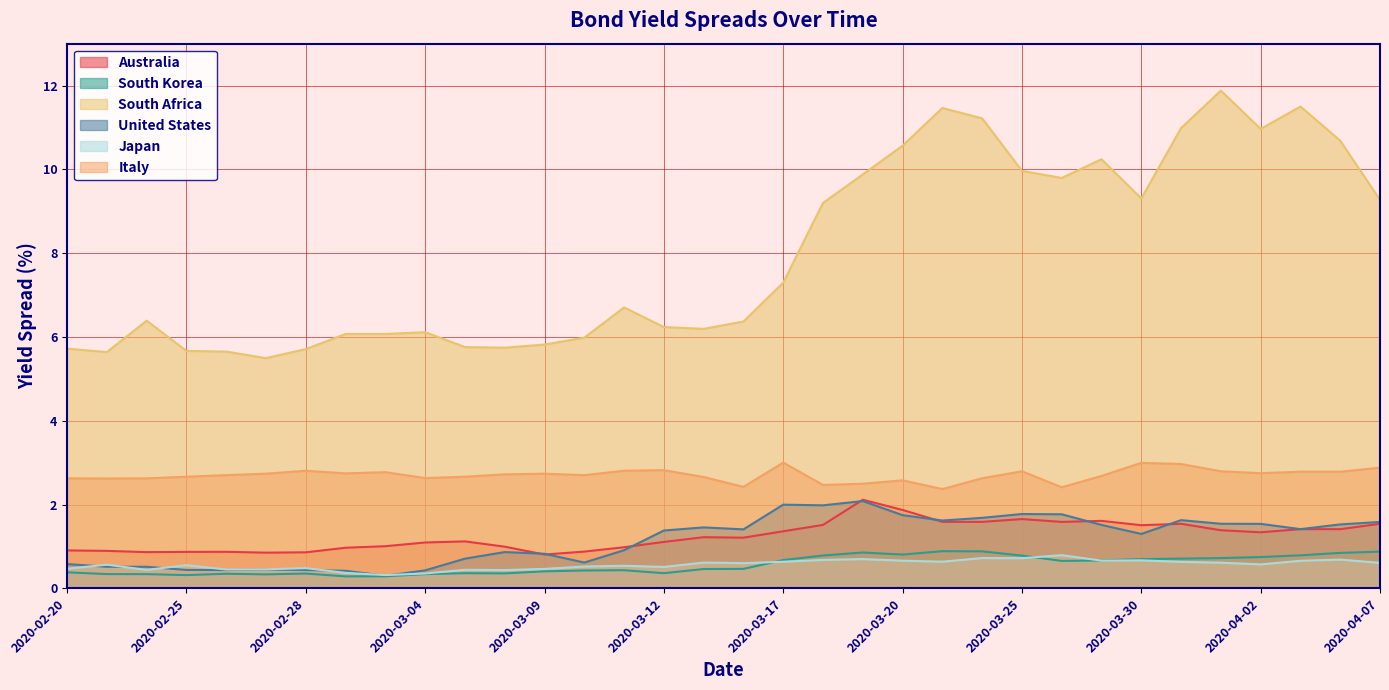

How many lines are shown in the chart?

6